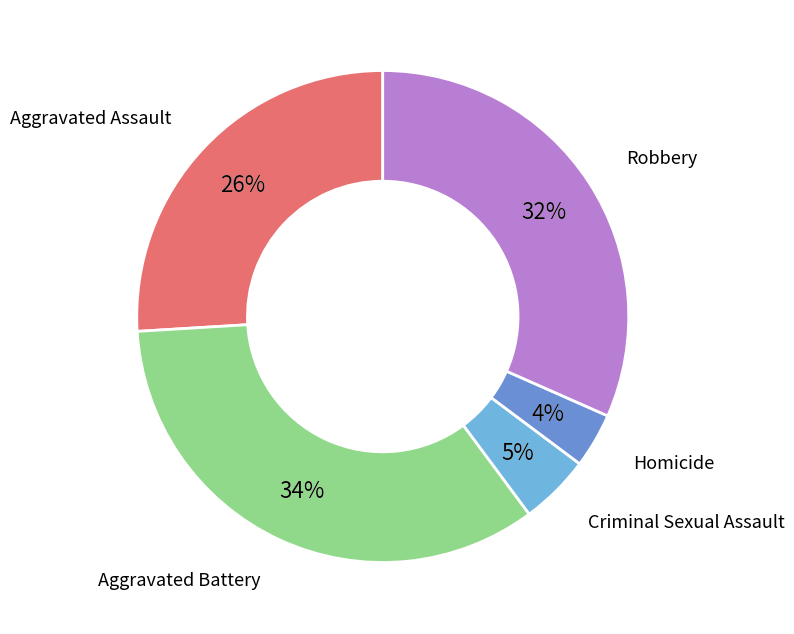

What is the largest slice in the pie chart?

Aggravated Battery